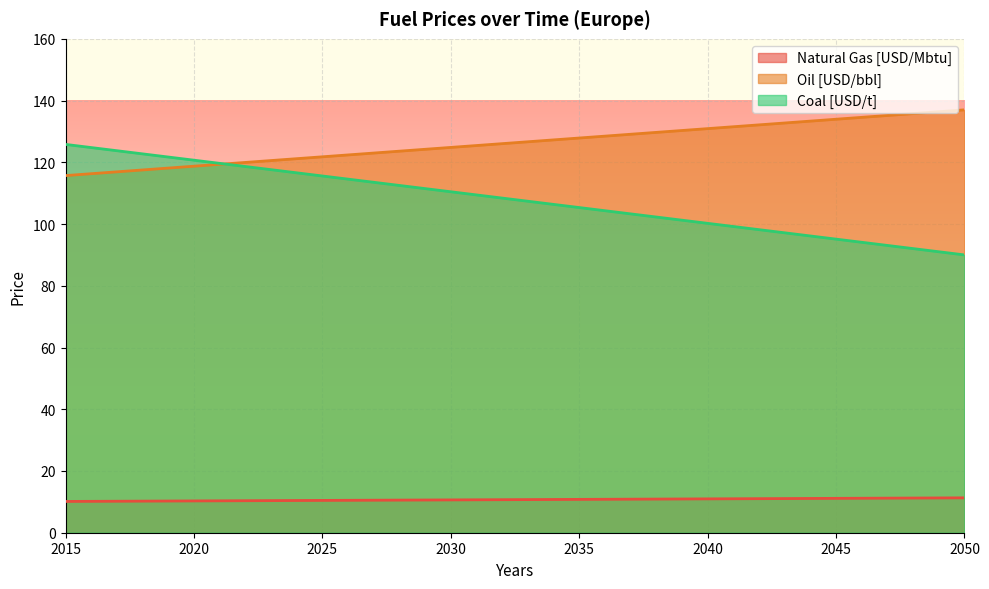

Which series has the largest total across all categories?

Oil [USD/bbl]